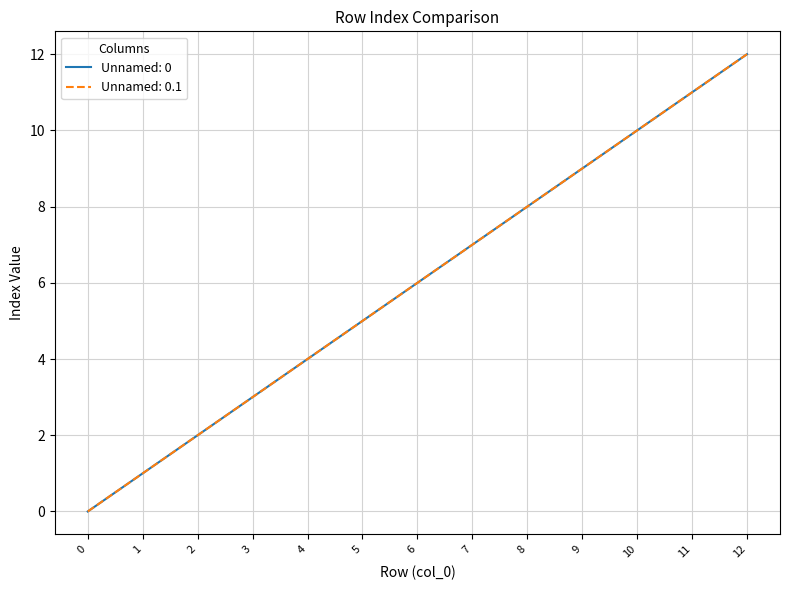

Which series has the largest total across all categories?

Unnamed: 0